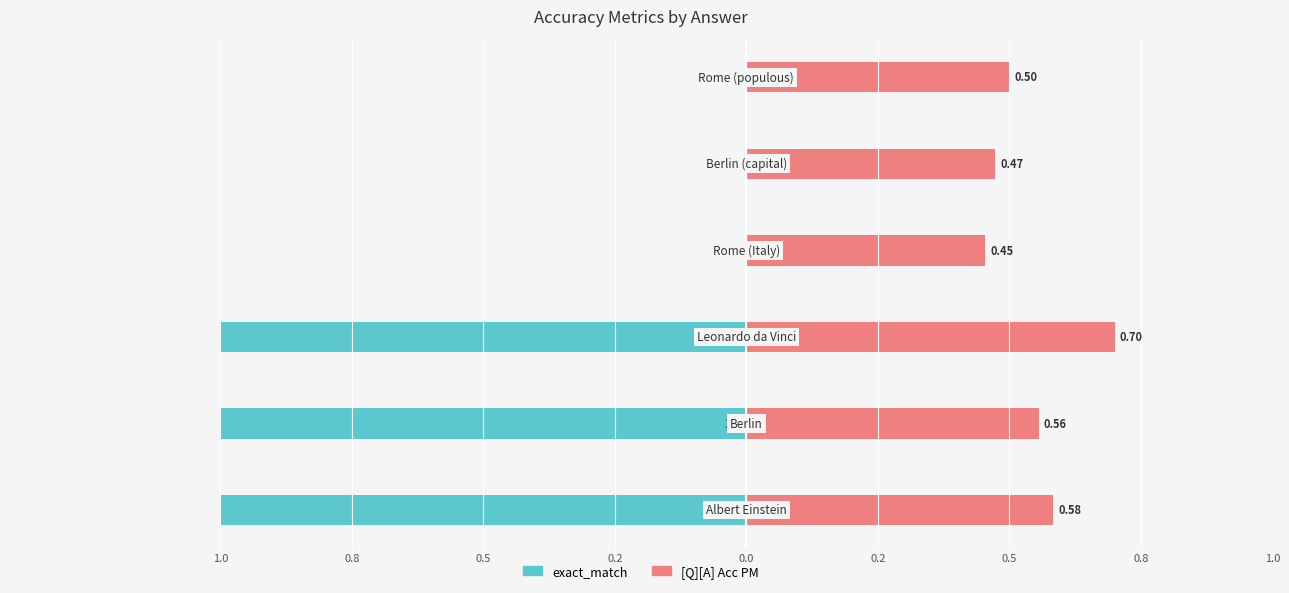

Reading right to left, transcribe all the data shown in this chart.

exact_match: 0.0	0.0	0.0	-1.0	-1.0	-1.0
[Q][A] Acc PM: 0.5	0.5	0.5	0.7	0.6	0.6